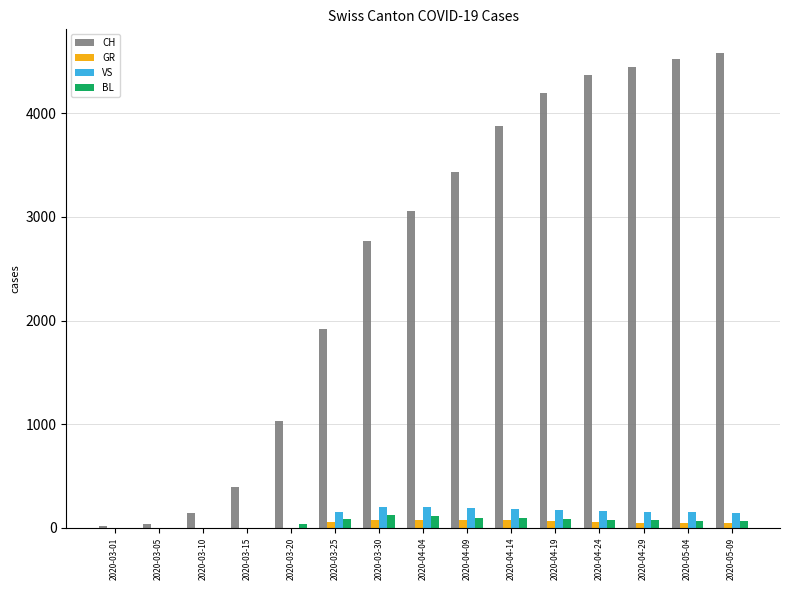

Which series has the largest total across all categories?

CH